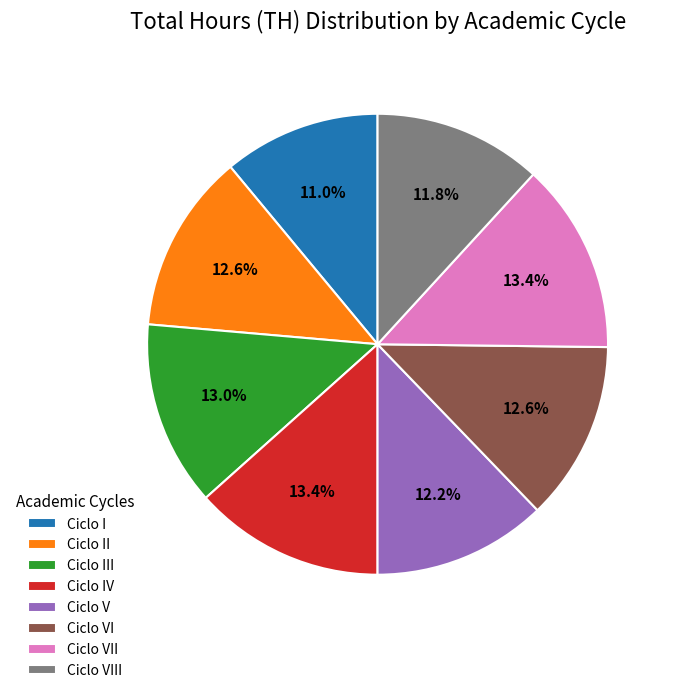

To the nearest percent, what is the combined percentage of Ciclo VII and Ciclo I?

24%